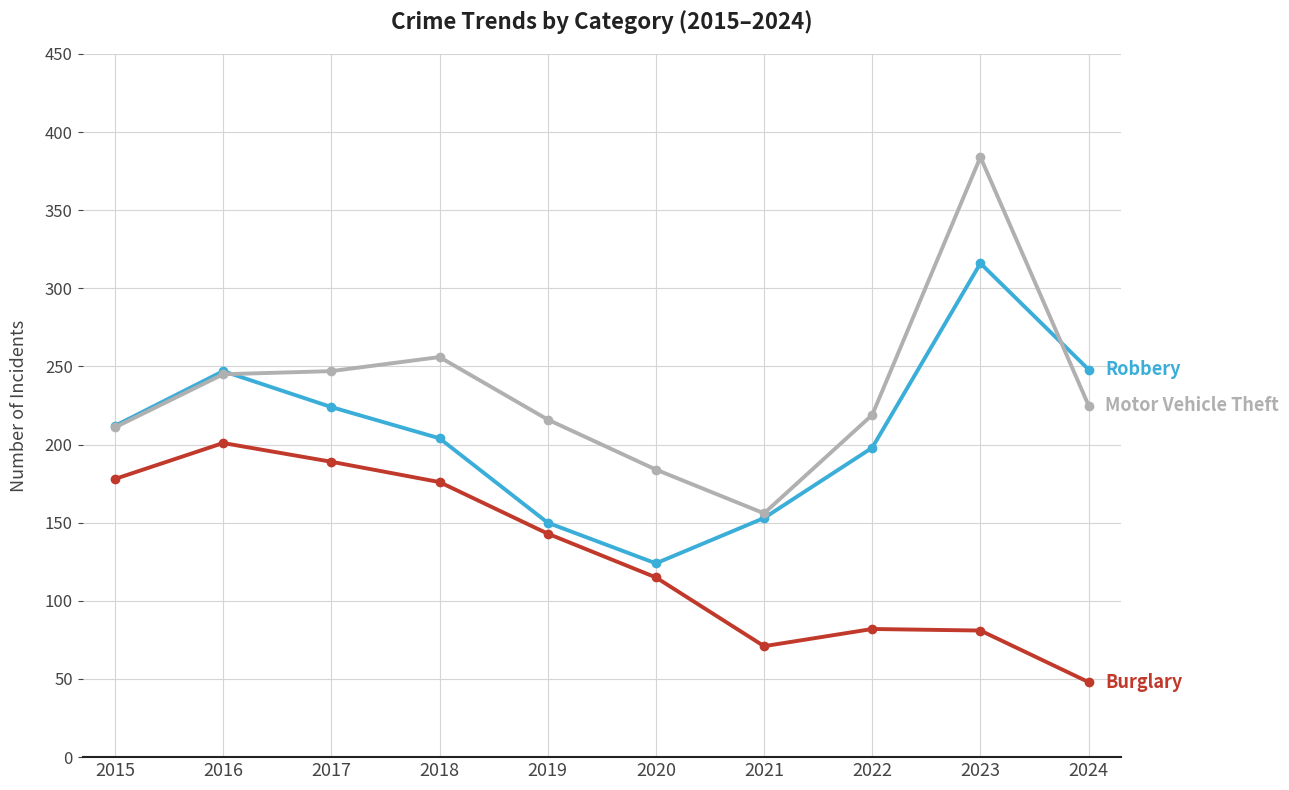

What is the smallest value displayed?

48